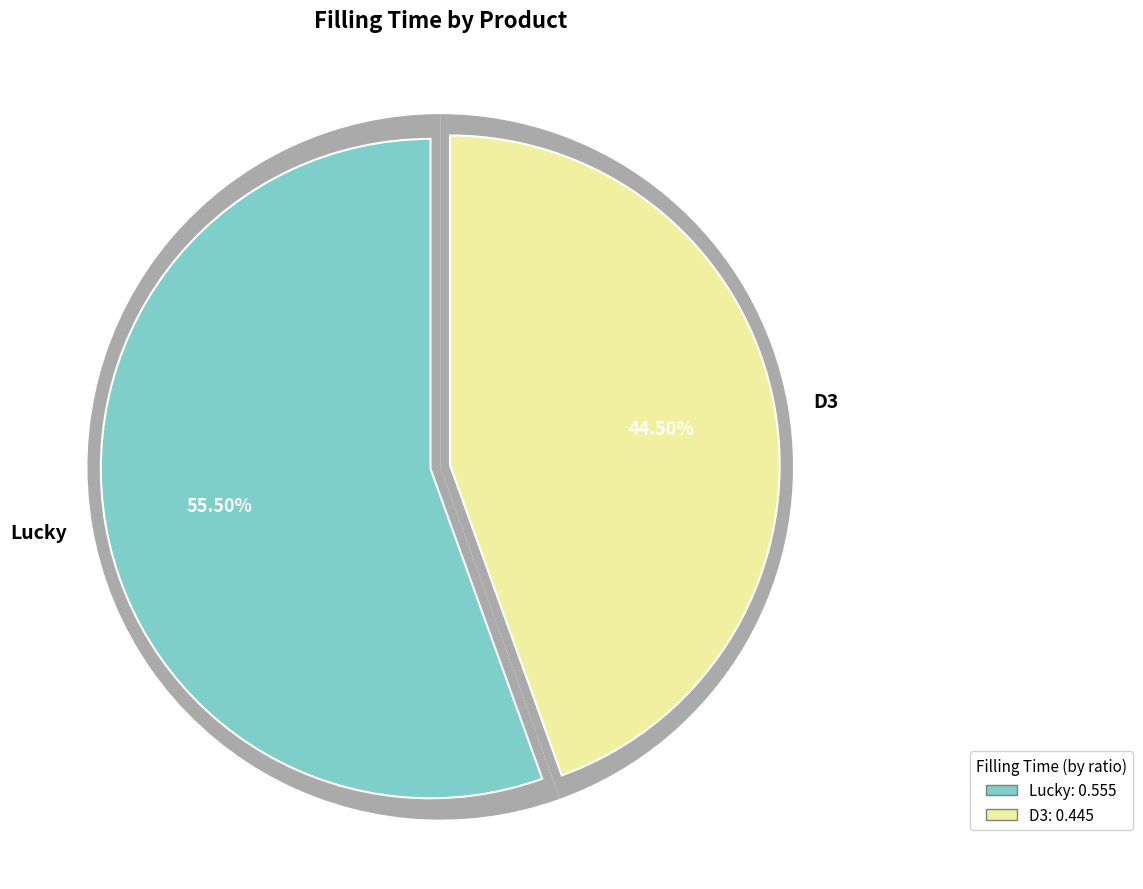

Does D3 account for over 50% of the chart?

No